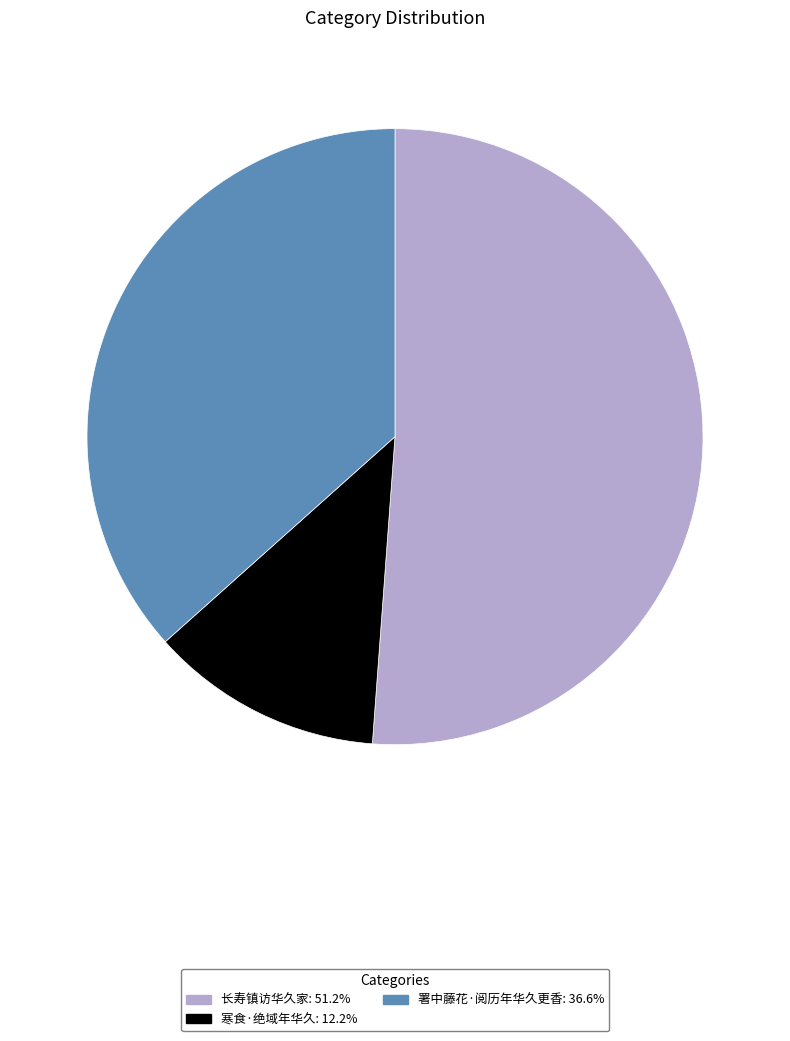

True or false: 署中藤花·阅历年华久更香 accounts for 37% of the total.

True